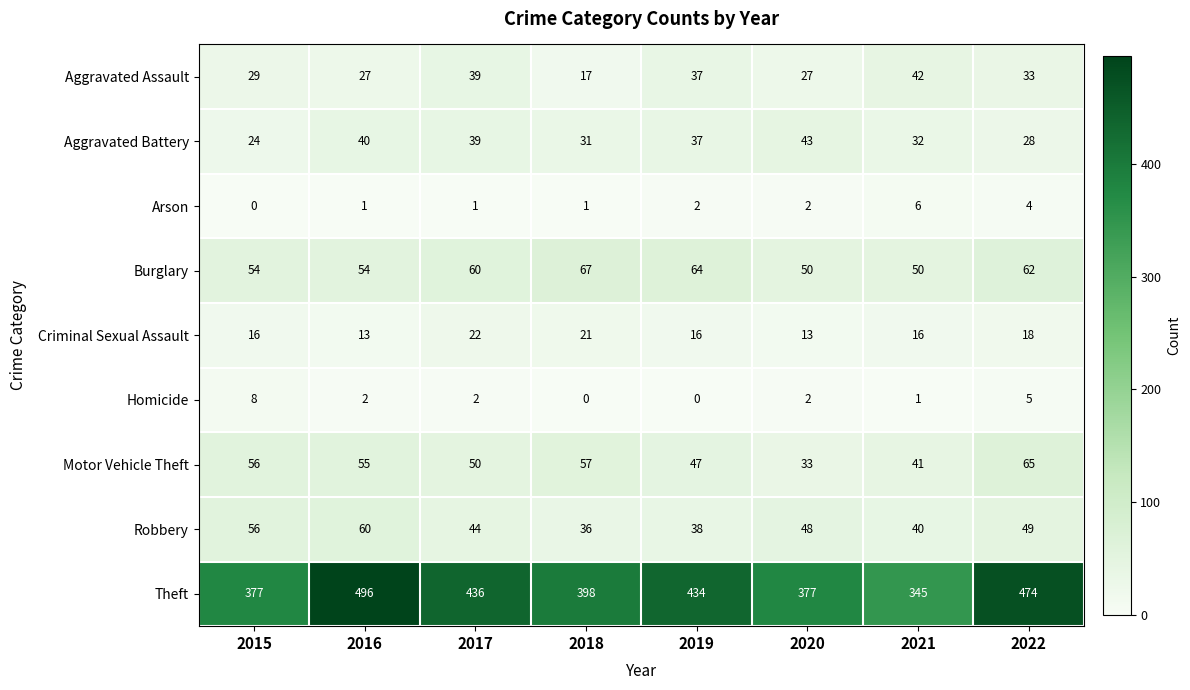

At which label does Homicide first exceed 2?

2015